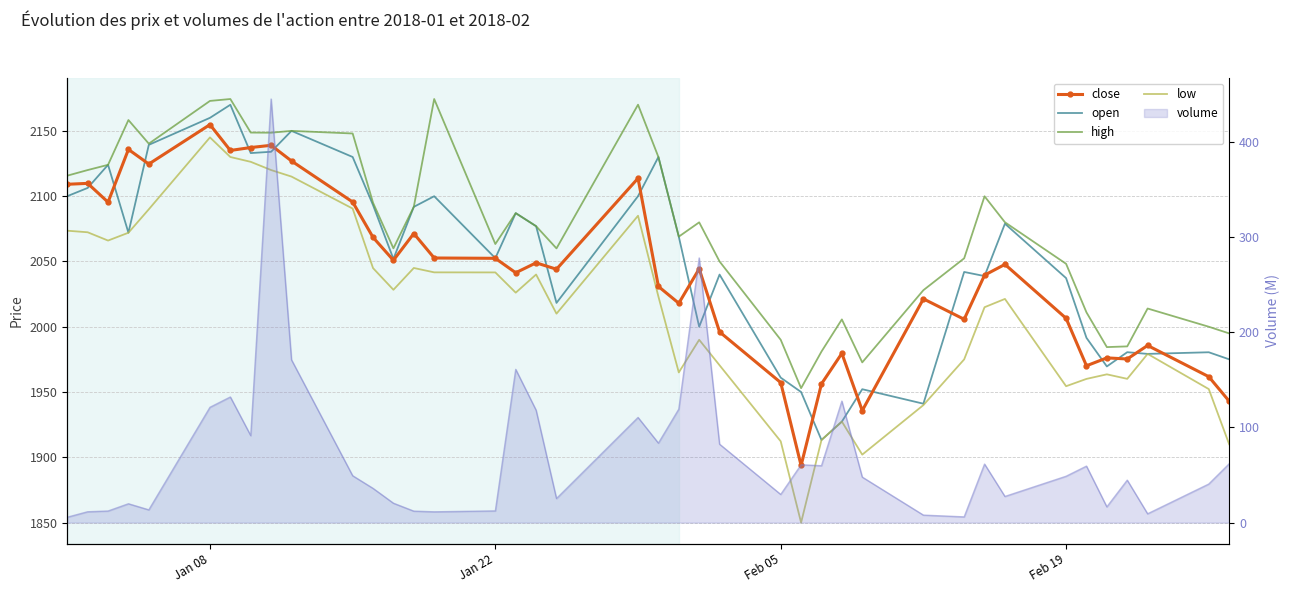

What position from the left is 10?

11